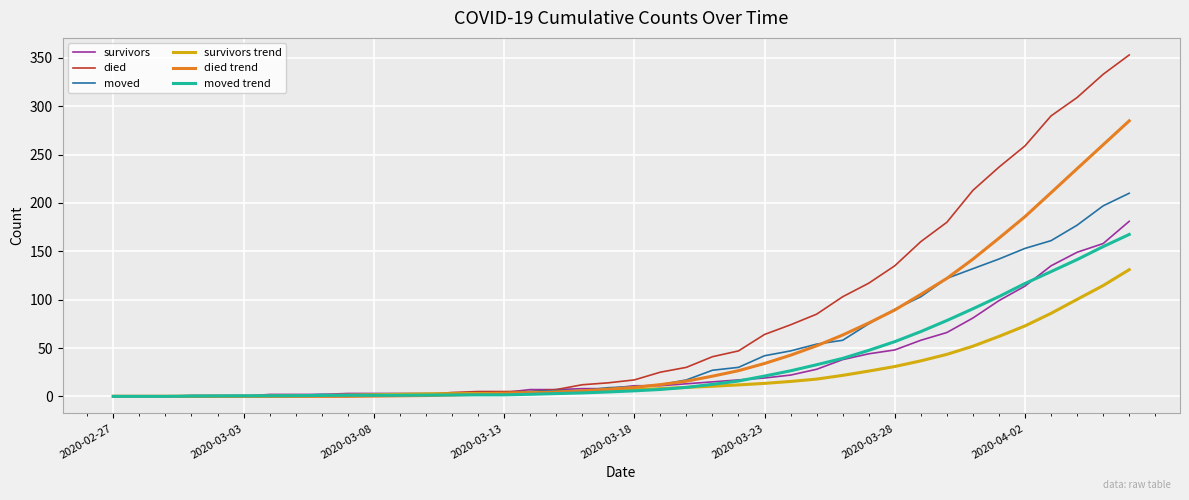

Which series has the largest range (max minus min)?

died